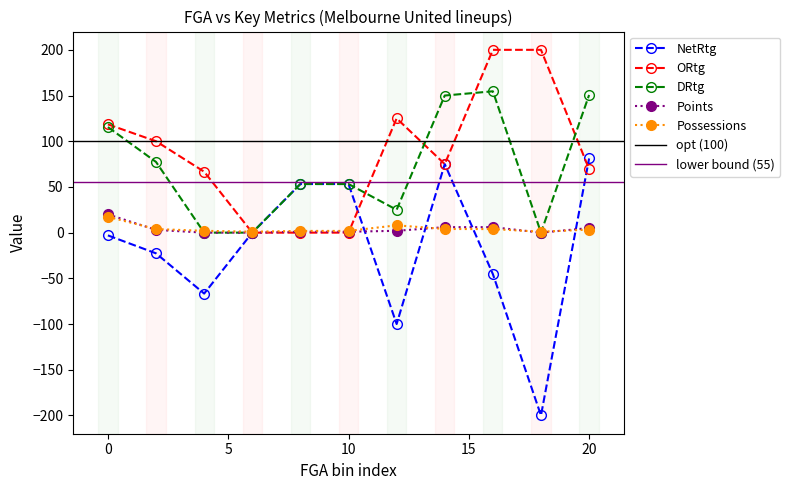

List the series in order of their peak value, lowest first.

Possessions, Points, NetRtg, DRtg, ORtg